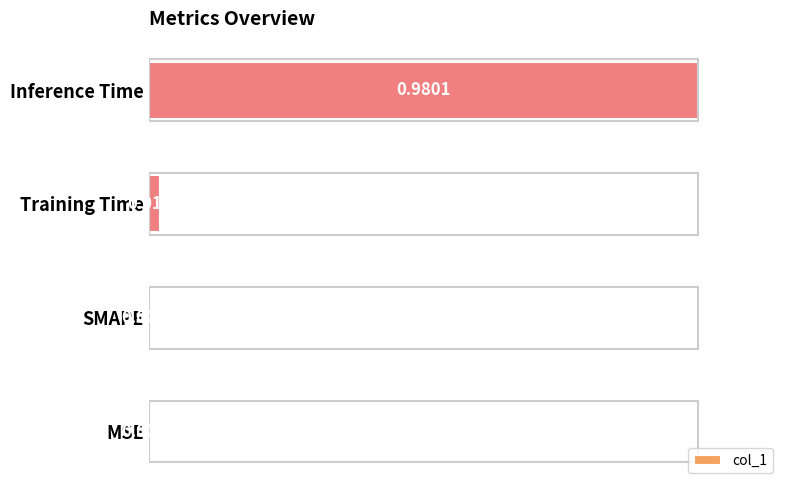

Between SMAPE and Training Time, which is larger?

Training Time